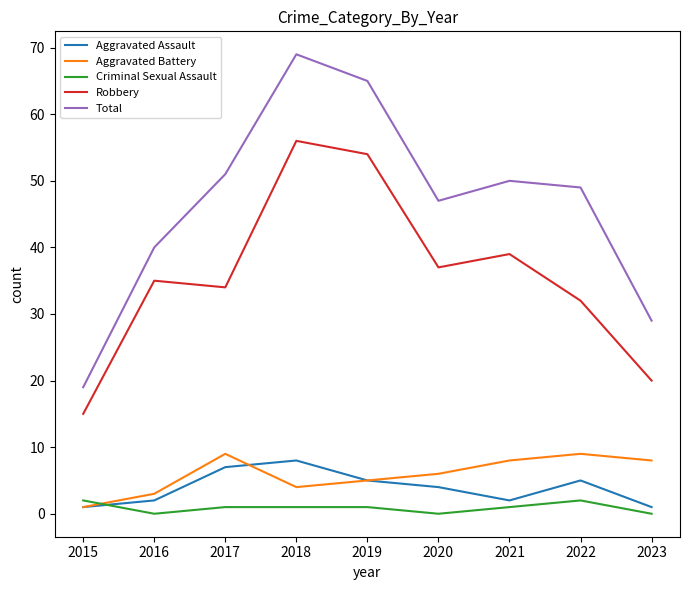

At which category does Total reach its first local peak?

2018